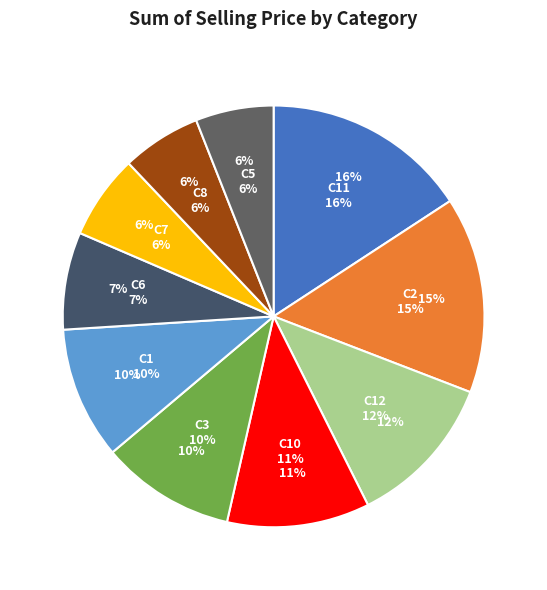

What percentage is the C11 slice, to the nearest percent?

16%